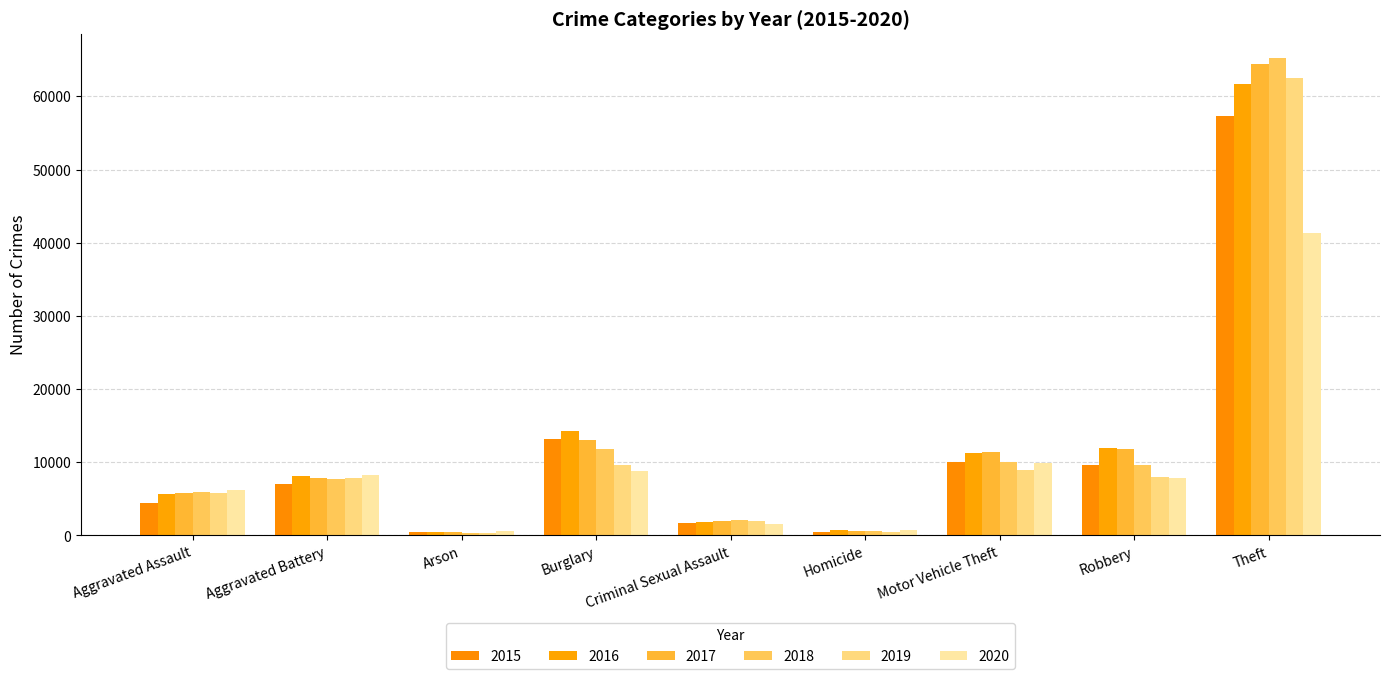

Reading left to right, what are all the values shown in this chart?

2015: Aggravated Assault=4480	Aggravated Battery=7018	Arson=448	Burglary=13184	Criminal Sexual Assault=1715	Homicide=496	Motor Vehicle Theft=10068	Robbery=9638	Theft=57353
2016: Aggravated Assault=5713	Aggravated Battery=8085	Arson=515	Burglary=14289	Criminal Sexual Assault=1871	Homicide=786	Motor Vehicle Theft=11285	Robbery=11960	Theft=61625
2017: Aggravated Assault=5793	Aggravated Battery=7845	Arson=444	Burglary=13001	Criminal Sexual Assault=1995	Homicide=672	Motor Vehicle Theft=11380	Robbery=11881	Theft=64386
2018: Aggravated Assault=6002	Aggravated Battery=7734	Arson=373	Burglary=11747	Criminal Sexual Assault=2056	Homicide=588	Motor Vehicle Theft=9985	Robbery=9681	Theft=65290
2019: Aggravated Assault=5841	Aggravated Battery=7858	Arson=376	Burglary=9639	Criminal Sexual Assault=1931	Homicide=499	Motor Vehicle Theft=8978	Robbery=7995	Theft=62498
2020: Aggravated Assault=6265	Aggravated Battery=8320	Arson=588	Burglary=8758	Criminal Sexual Assault=1508	Homicide=787	Motor Vehicle Theft=9962	Robbery=7855	Theft=41350